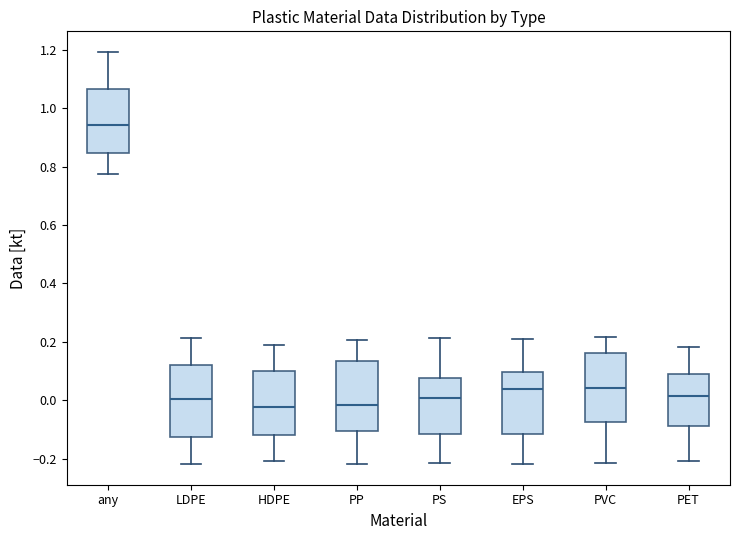

Reading left to right, read every box against the y-axis: the position of its median line, the range the box covers, and the ends of its whiskers. The values are not printed on the chart, so give them approximately, as read against the axis.

any: median 0.94, box 0.84 to 1.06, whiskers 0.78 to 1.20
LDPE: median 0.00, box -0.12 to 0.12, whiskers -0.22 to 0.22
HDPE: median -0.02, box -0.12 to 0.10, whiskers -0.20 to 0.18
PP: median -0.02, box -0.10 to 0.14, whiskers -0.22 to 0.20
PS: median 0.00, box -0.12 to 0.08, whiskers -0.22 to 0.22
EPS: median 0.04, box -0.12 to 0.10, whiskers -0.22 to 0.20
PVC: median 0.04, box -0.08 to 0.16, whiskers -0.22 to 0.22
PET: median 0.02, box -0.08 to 0.08, whiskers -0.20 to 0.18